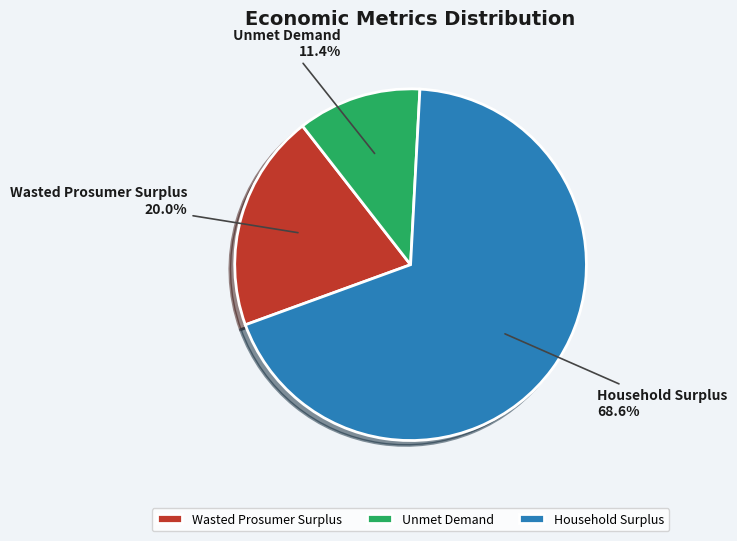

How many slices are in this pie chart?

3